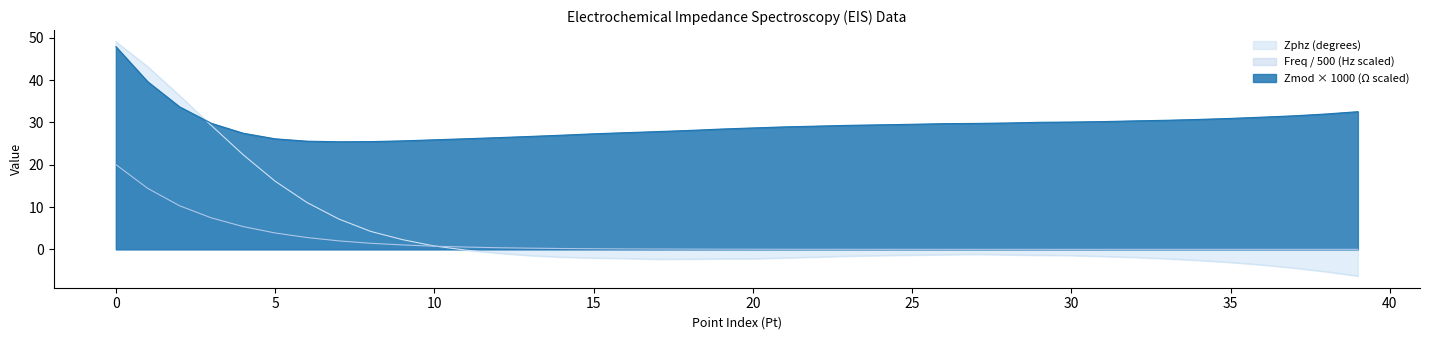

What is the difference between the highest and lowest values at 5?

22.3